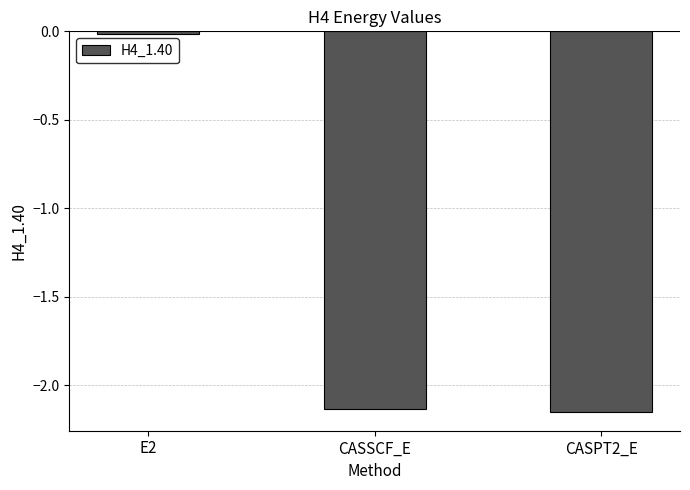

Between CASPT2_E and E2, which is larger?

E2